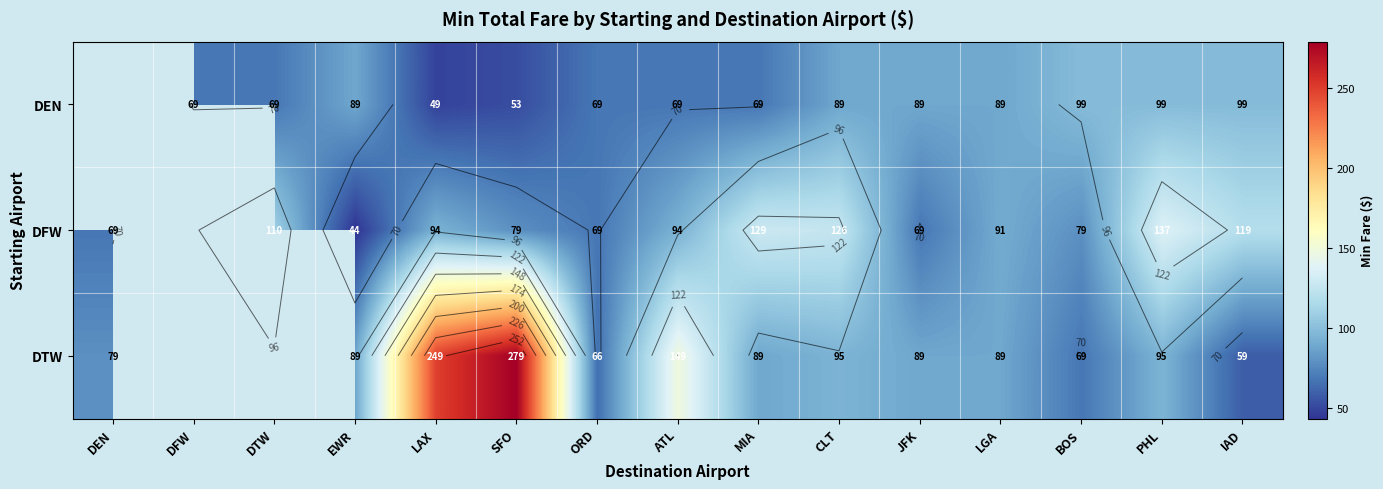

The value of DEN at PHL is 136.3. True or false?

False